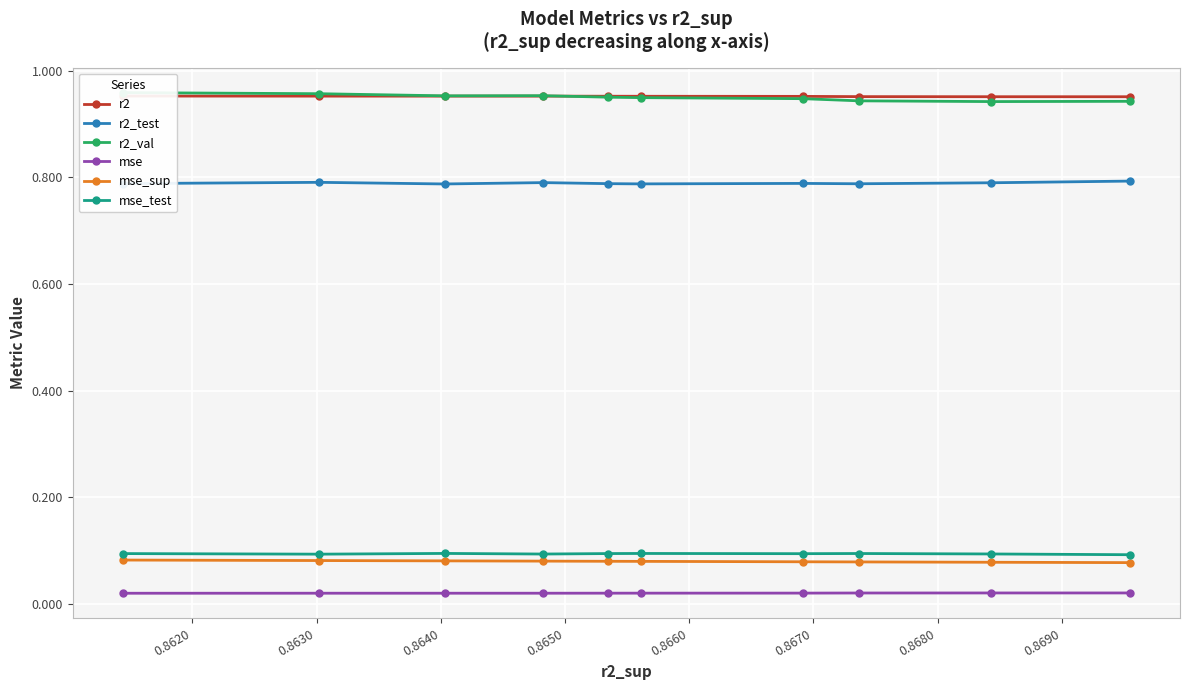

How many mse_sup values are between 0 and 1?

10